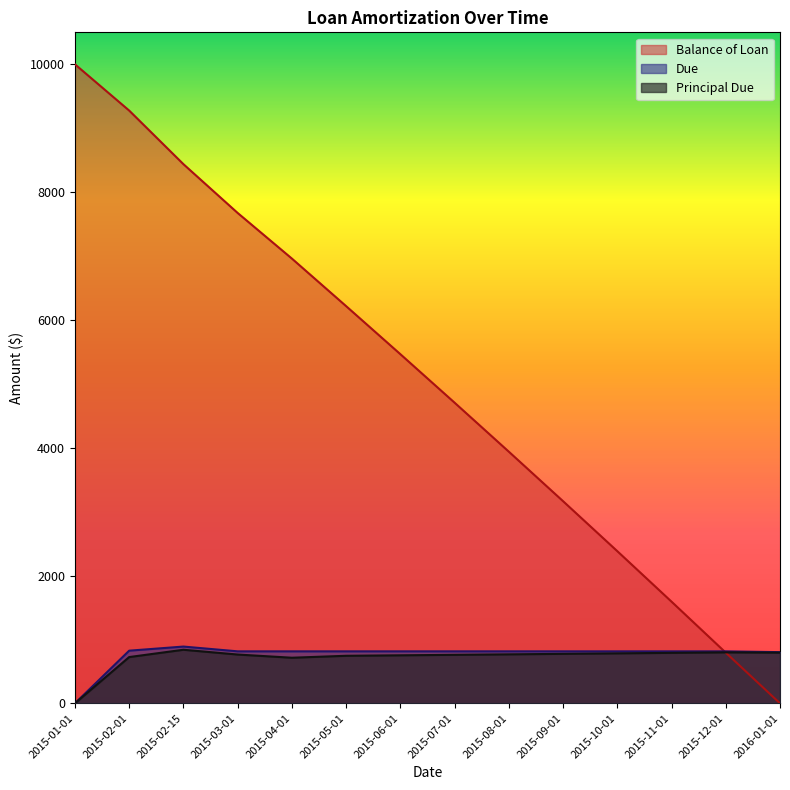

Reading right to left, what are all the values shown in this chart?

Balance of Loan: 0.0	793.3	1591.2	2381.3	3163.4	3937.9	4704.7	5463.8	6215.5	6959.7	7673.5	8437.4	9275.9	10000.0
Principal Due: 793.3	797.9	790.0	782.2	774.4	766.8	759.2	751.7	744.2	713.8	763.8	838.5	724.1	0.0
Due: 801.3	813.8	813.8	813.8	813.8	813.8	813.8	813.8	813.8	813.8	813.8	888.5	824.1	0.0